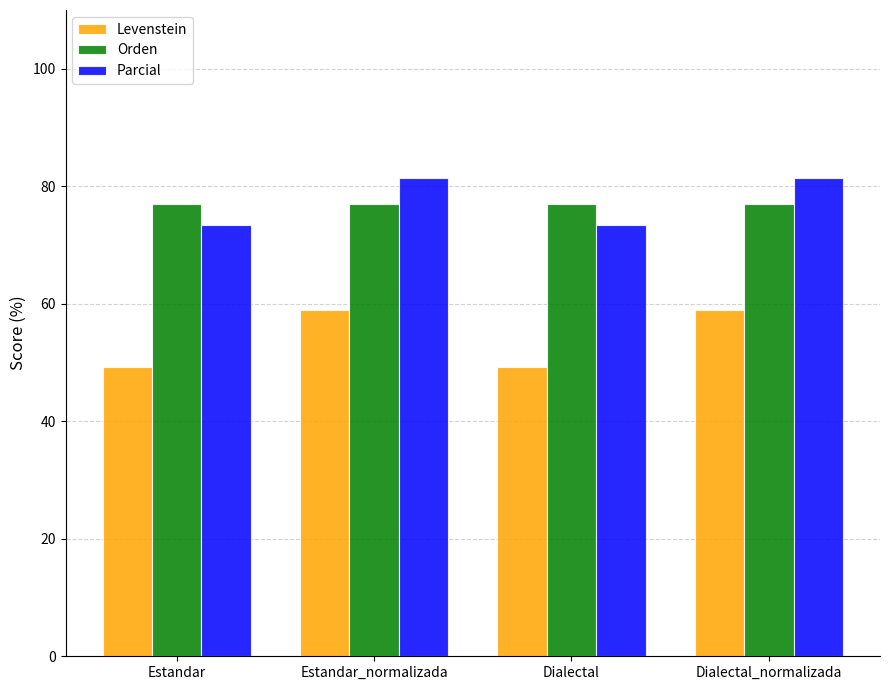

Reading left to right, transcribe all the data shown in this chart.

Levenstein: Estandar=49.3	Estandar_normalizada=58.9	Dialectal=49.3	Dialectal_normalizada=58.9
Orden: Estandar=76.9	Estandar_normalizada=76.9	Dialectal=76.9	Dialectal_normalizada=76.9
Parcial: Estandar=73.3	Estandar_normalizada=81.4	Dialectal=73.3	Dialectal_normalizada=81.4